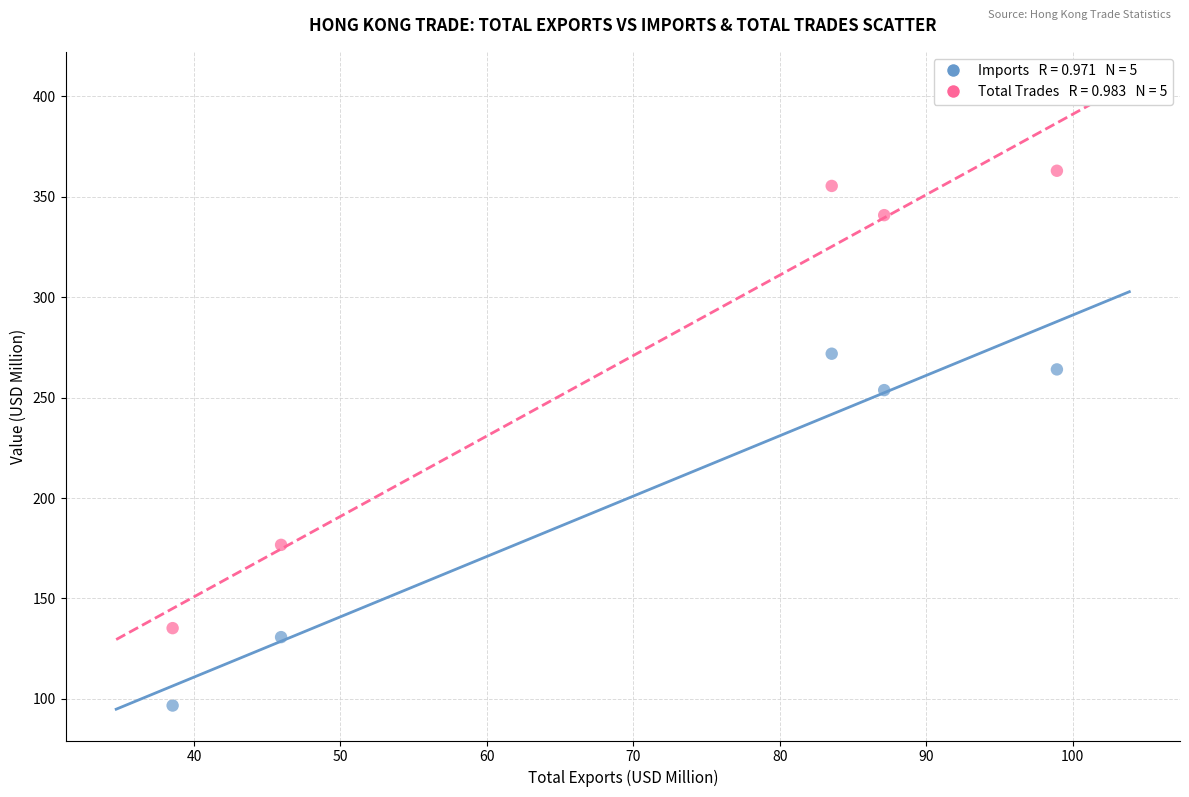

Across all series, what Y value is closest to 229?

253.8